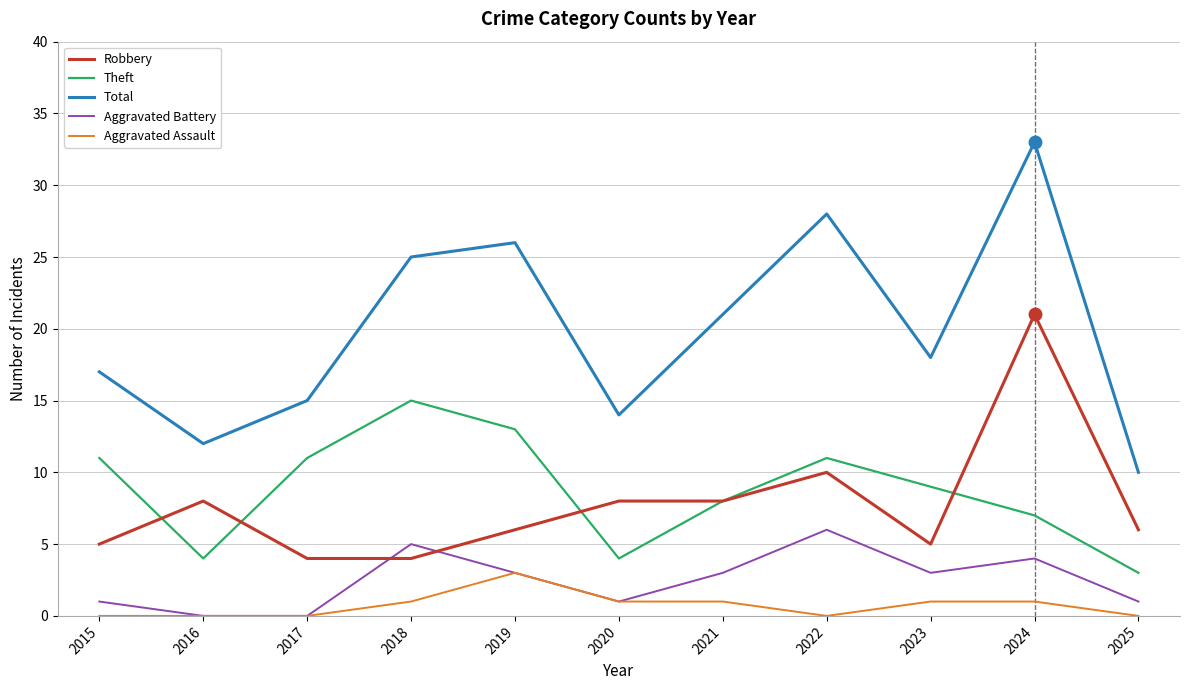

Reading right to left, what are all the values shown in this chart?

Robbery: 2025=6	2024=21	2023=5	2022=10	2021=8	2020=8	2019=6	2018=4	2017=4	2016=8	2015=5
Theft: 2025=3	2024=7	2023=9	2022=11	2021=8	2020=4	2019=13	2018=15	2017=11	2016=4	2015=11
Total: 2025=10	2024=33	2023=18	2022=28	2021=21	2020=14	2019=26	2018=25	2017=15	2016=12	2015=17
Aggravated Battery: 2025=1	2024=4	2023=3	2022=6	2021=3	2020=1	2019=3	2018=5	2017=0	2016=0	2015=1
Aggravated Assault: 2025=0	2024=1	2023=1	2022=0	2021=1	2020=1	2019=3	2018=1	2017=0	2016=0	2015=0